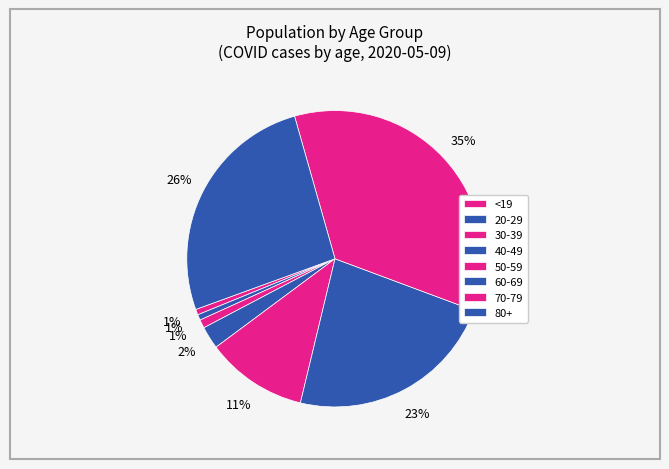

How many segments does this pie chart have?

8